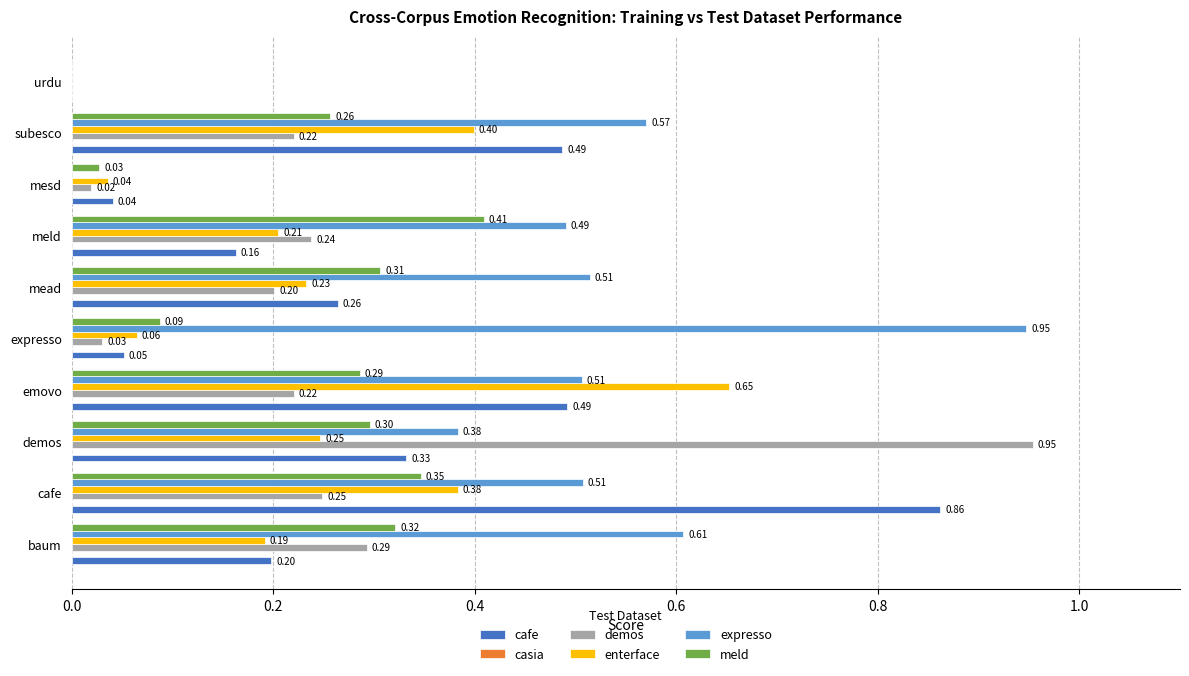

Between emovo and urdu, which series saw the biggest shift?

enterface